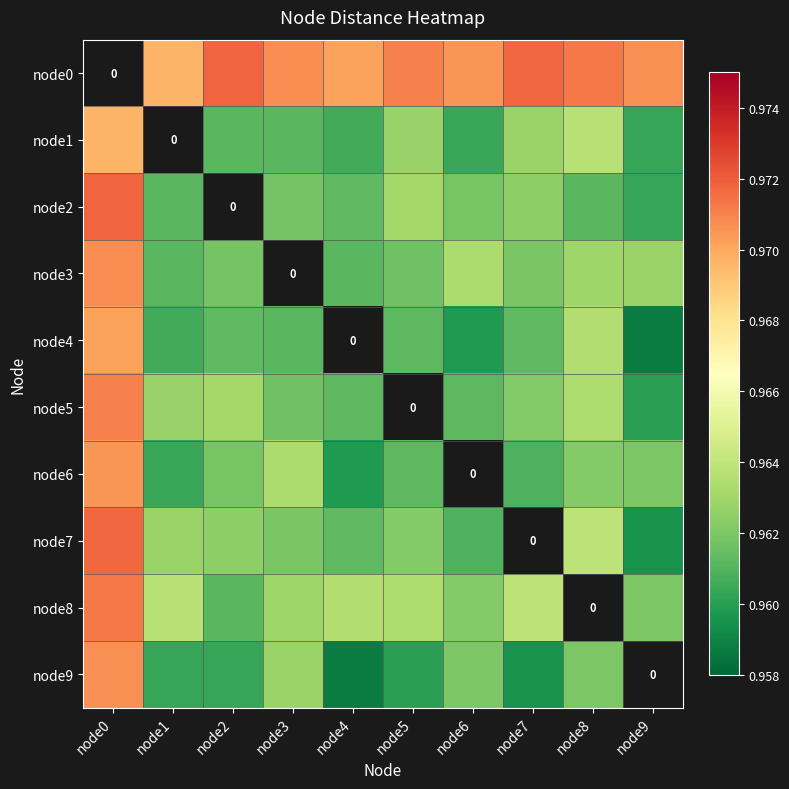

The value of node9 at node1 is 1.5. True or false?

False